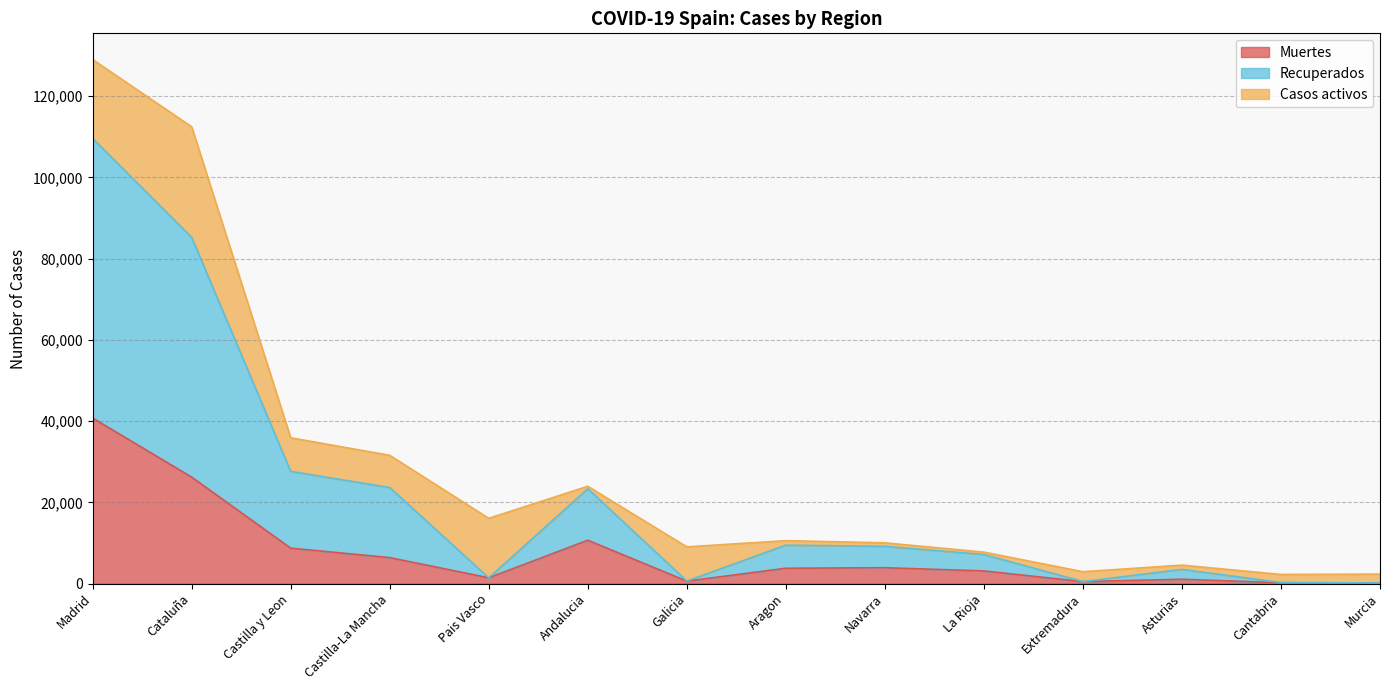

At which label does Muertes reach its peak?

Madrid